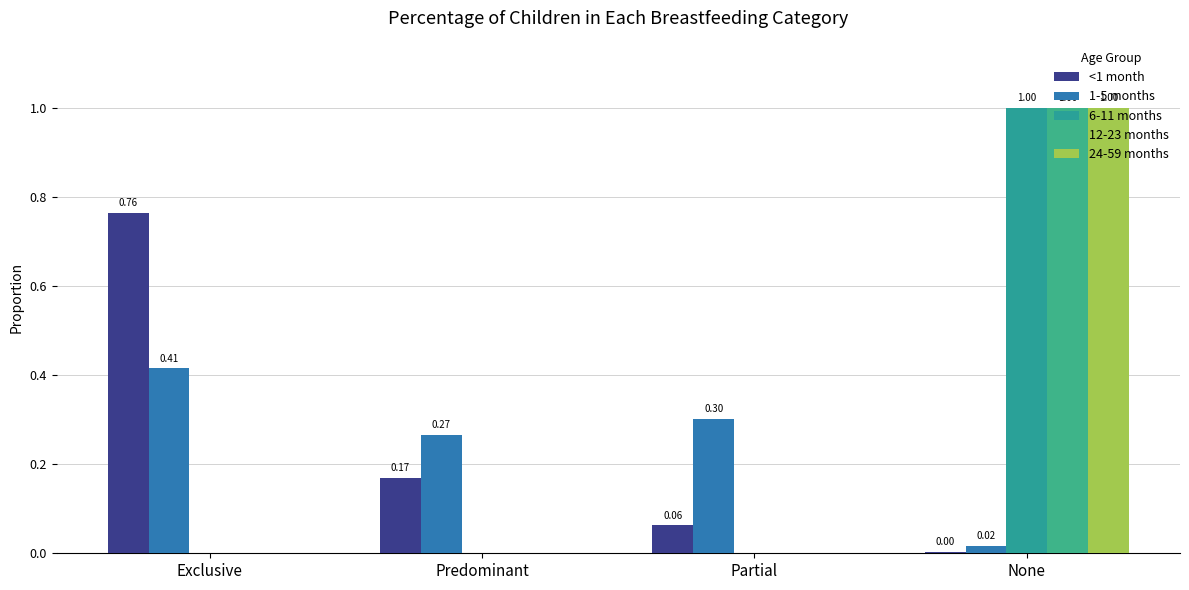

How many distinct data groups are displayed?

5